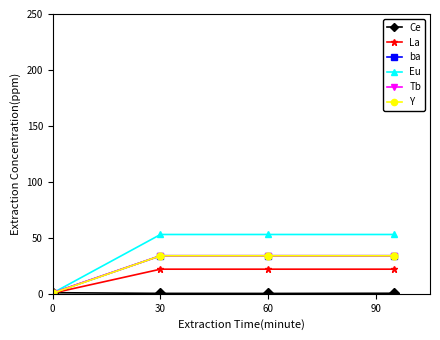

Which series has the widest spread of values?

Eu